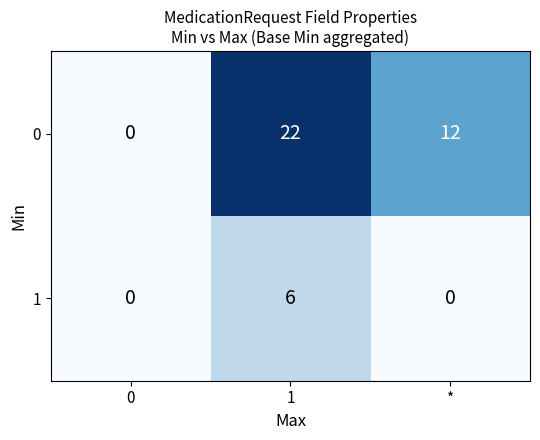

Reading right to left, what are all the values shown in this chart?

0: 12	22	0
1: 0	6	0